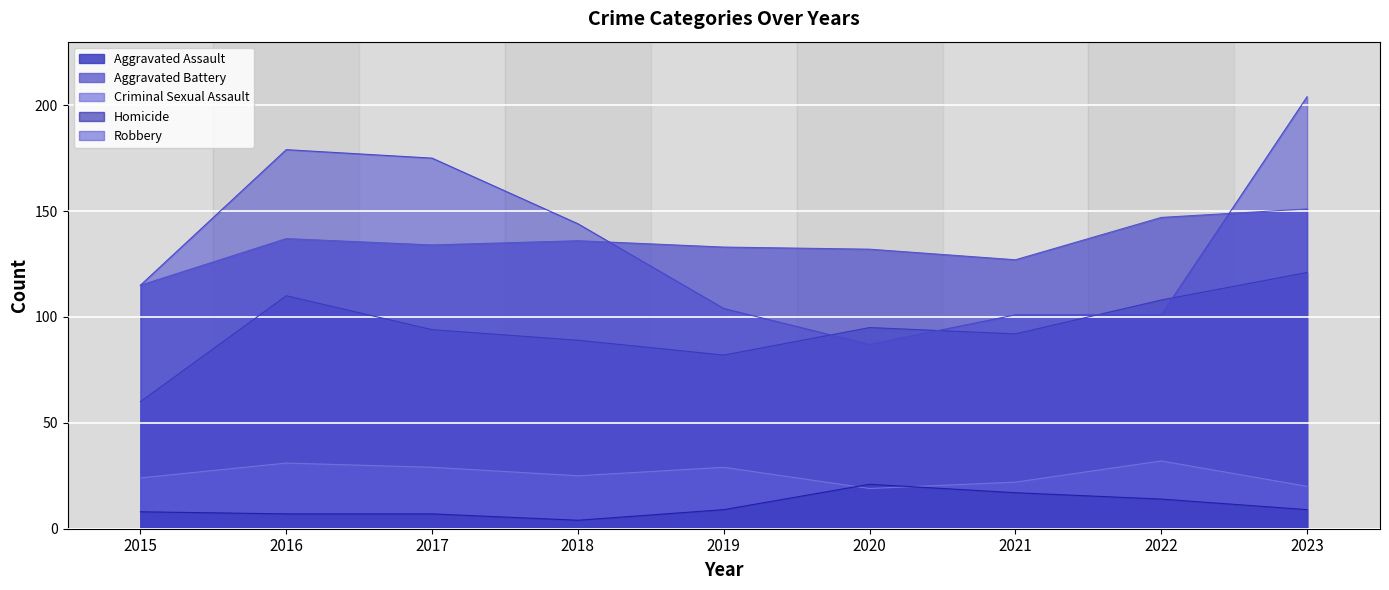

Which label corresponds to the smallest value in the chart?

2018